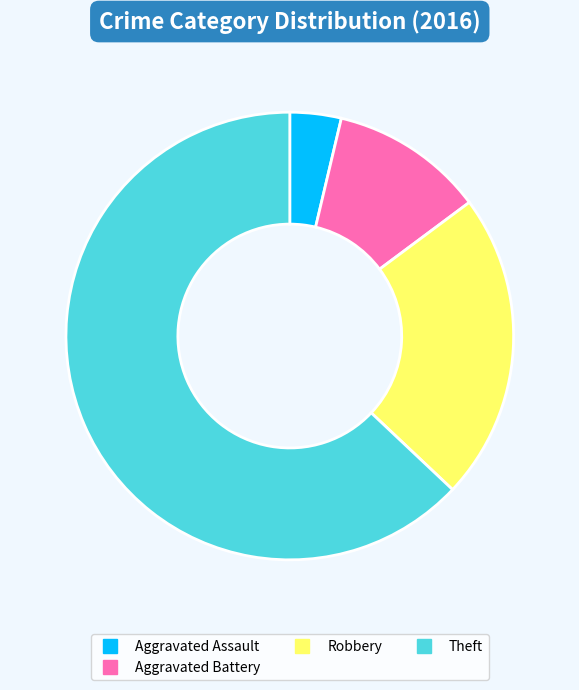

Is there a majority slice in this chart?

Yes